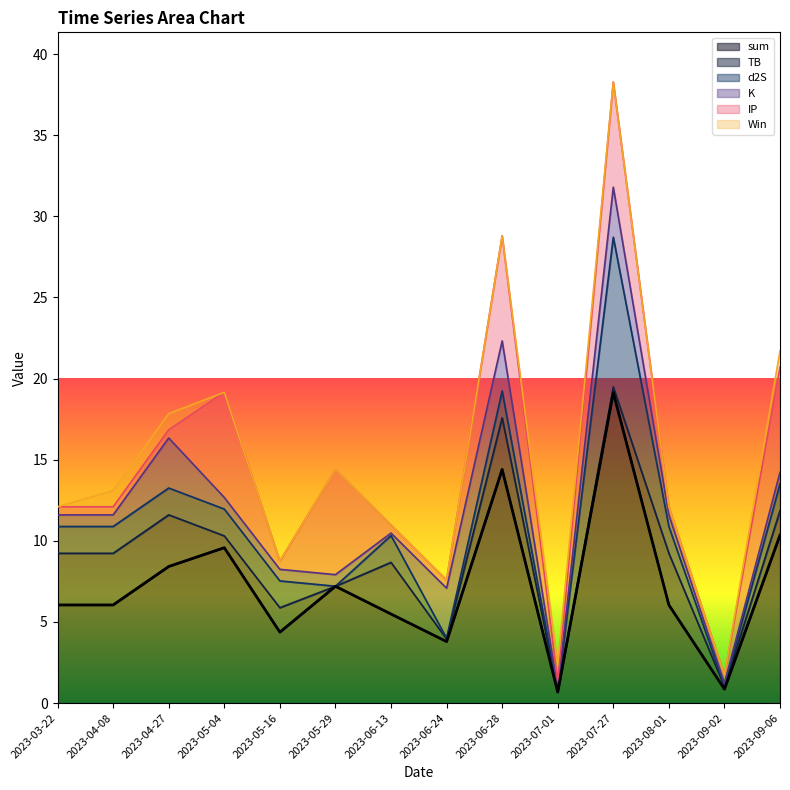

Reading left to right, extract all data points from this chart.

sum: 6.0	6.0	8.4	9.6	4.4	7.2	5.5	3.8	14.4	0.7	19.1	6.0	0.9	10.4
TB: 3.2	3.2	3.2	0.7	1.5	0.0	3.2	0.2	3.2	0.0	0.3	3.2	0.2	1.5
d2S: 1.7	1.7	1.7	1.7	1.7	0.0	1.7	0.1	1.7	0.0	9.2	1.7	0.1	1.7
K: 0.7	0.7	3.1	0.7	0.7	0.7	0.2	3.1	3.1	0.2	3.1	0.7	0.2	0.7
IP: 0.5	0.5	0.5	6.5	0.5	6.5	0.5	0.5	6.5	0.5	6.5	0.5	0.5	6.5
Win: 0.0	1.0	1.0	0.0	0.0	0.0	0.0	0.0	0.0	1.0	0.0	0.0	0.0	1.0